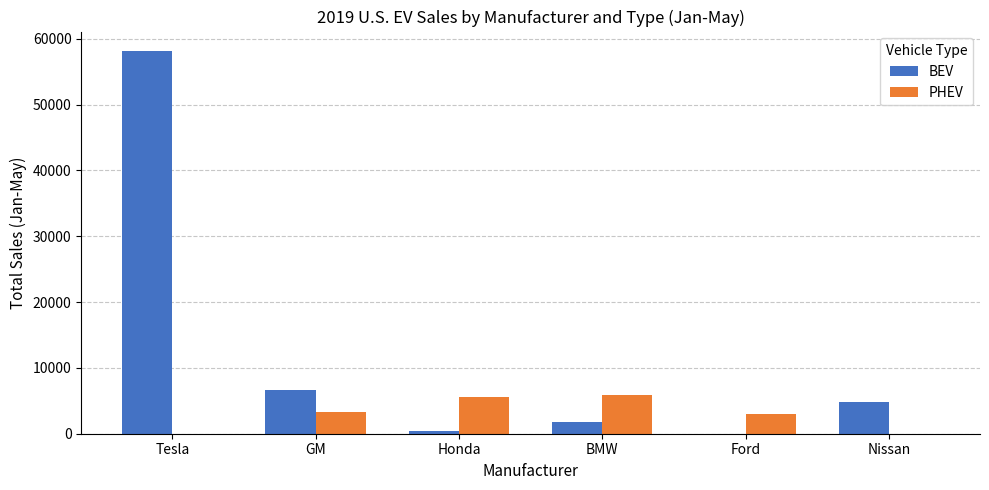

How many groups of bars are there?

6